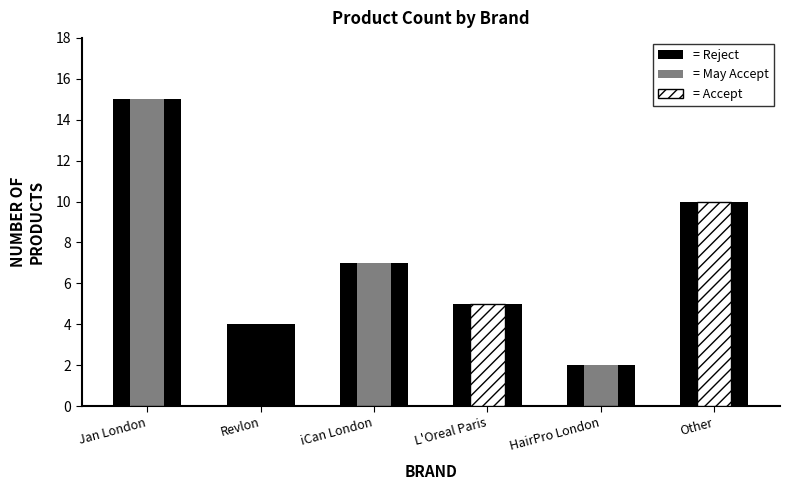

True or false: Accept has a value of 0 at Jan London.

True